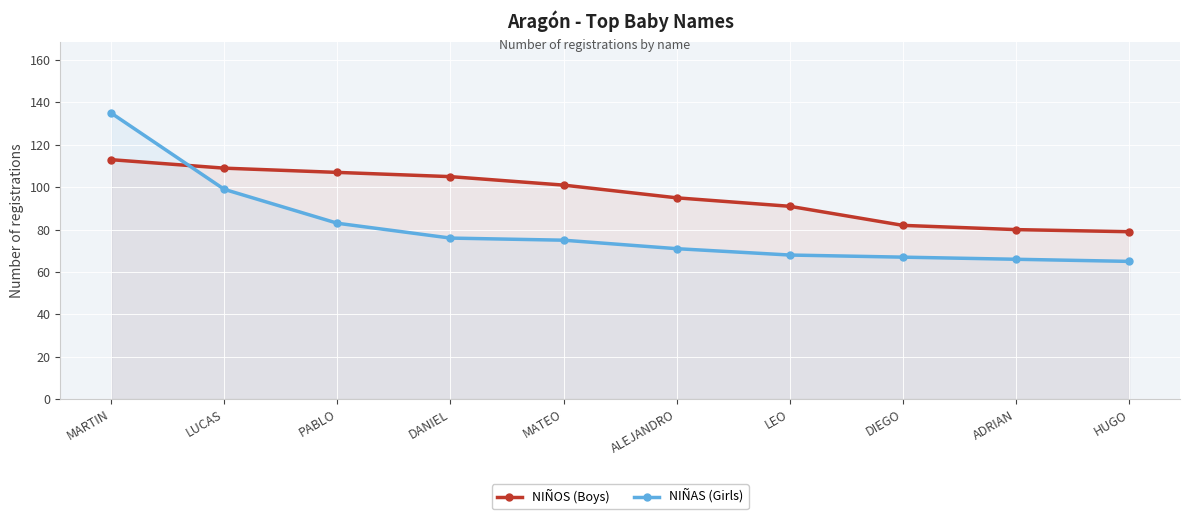

What is the value of the NIÑAS (Girls) point at the 7th from the left?

68